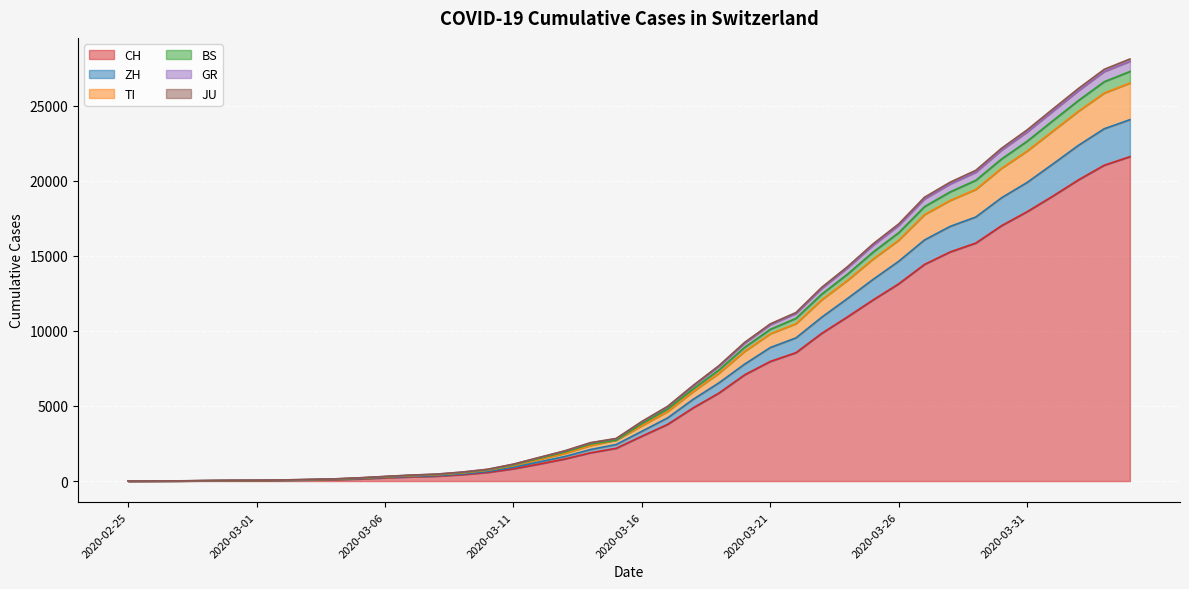

What is the difference between the second highest and minimum values in the CH series?

21035